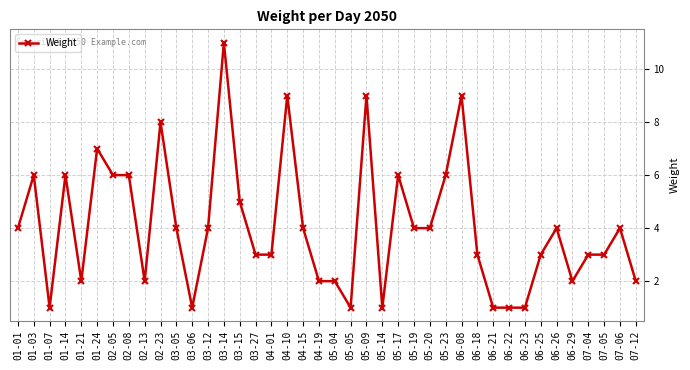

Reading right to left, transcribe all the data shown in this chart.

07-12=2	07-06=4	07-05=3	07-04=3	06-29=2	06-26=4	06-25=3	06-23=1	06-22=1	06-21=1	06-18=3	06-08=9	05-23=6	05-20=4	05-19=4	05-17=6	05-14=1	05-09=9	05-05=1	05-04=2	04-19=2	04-15=4	04-10=9	04-01=3	03-27=3	03-15=5	03-14=11	03-12=4	03-06=1	03-05=4	02-23=8	02-13=2	02-08=6	02-05=6	01-24=7	01-21=2	01-14=6	01-07=1	01-03=6	01-01=4